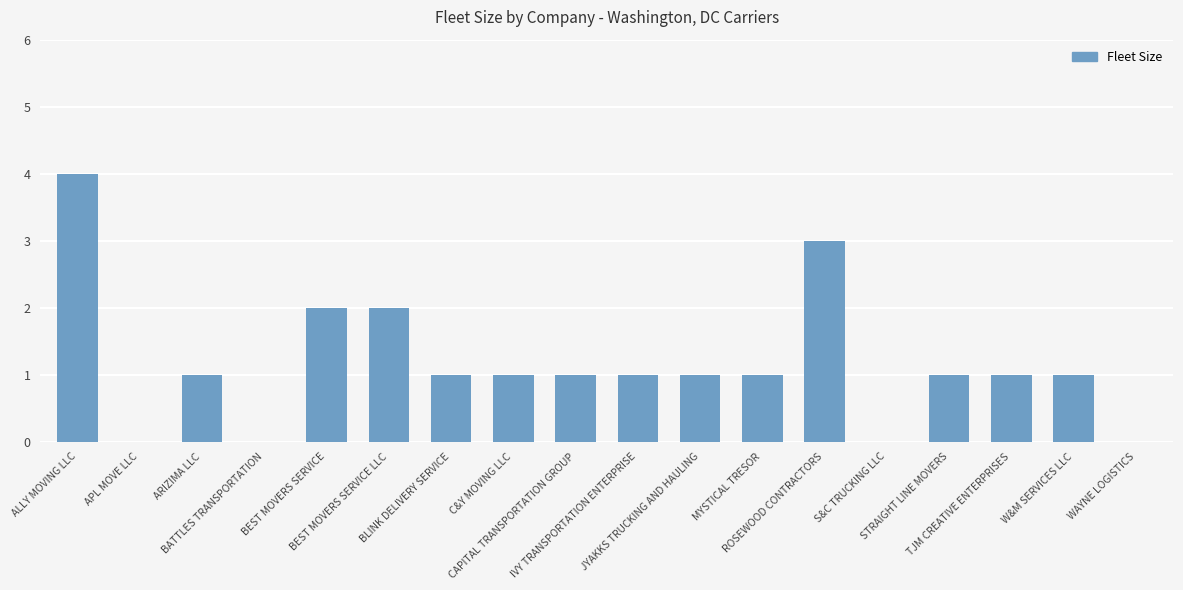

What is the maximum value shown in the chart?

4